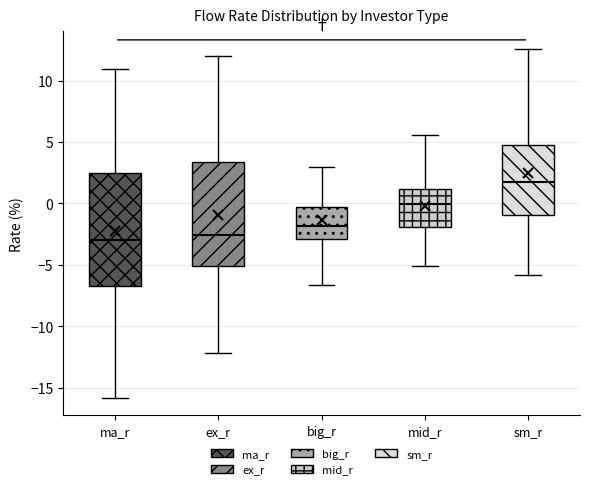

Reading left to right, read every box against the y-axis: the position of its median line, the range the box covers, and the ends of its whiskers. The values are not printed on the chart, so give them approximately, as read against the axis.

ma_r: median -3.0, box -6.5 to 2.5, whiskers -16.0 to 11.0
ex_r: median -2.5, box -5.0 to 3.5, whiskers -12.0 to 12.0
big_r: median -2.0, box -3.0 to -0.5, whiskers -6.5 to 3.0
mid_r: median 0.0, box -2.0 to 1.0, whiskers -5.0 to 5.5
sm_r: median 2.0, box -1.0 to 5.0, whiskers -6.0 to 12.5